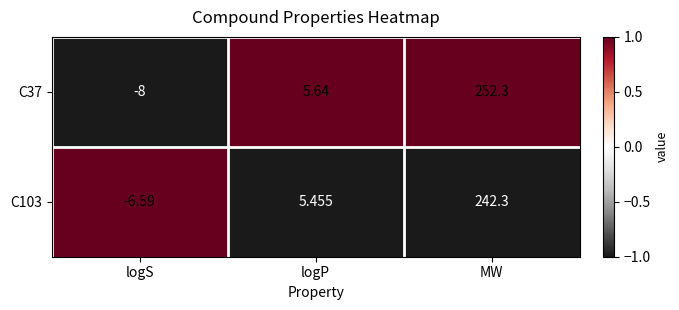

Between logS and MW, which series saw the biggest shift?

C37